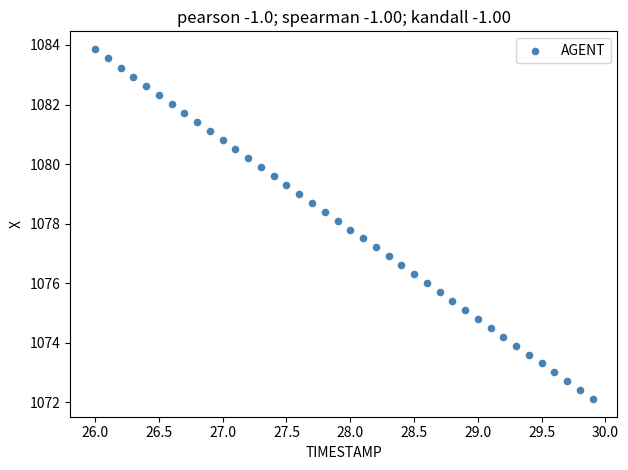

What is the range of X values (max minus min)?

3.9